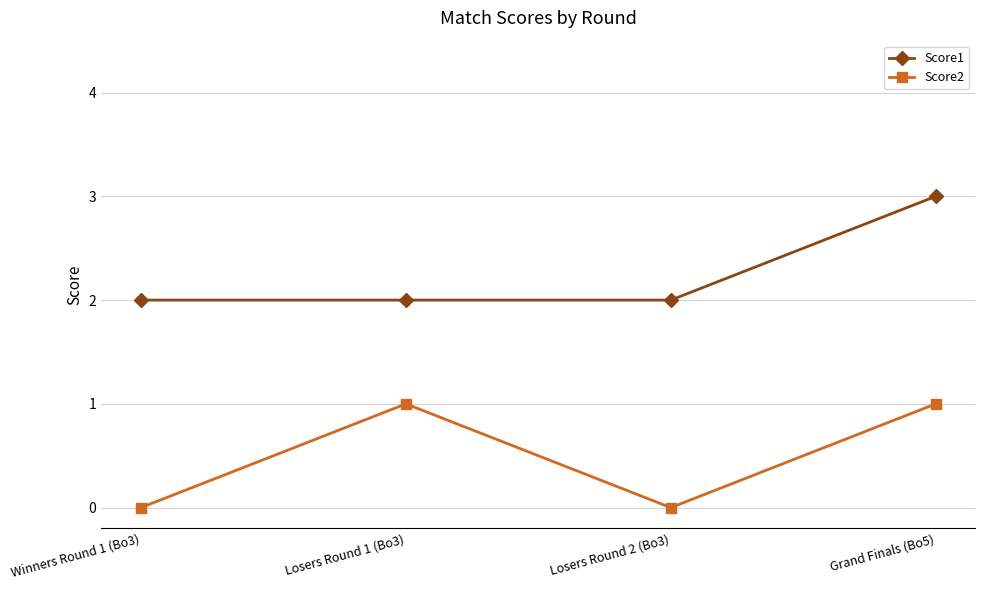

What is the greatest value displayed?

3